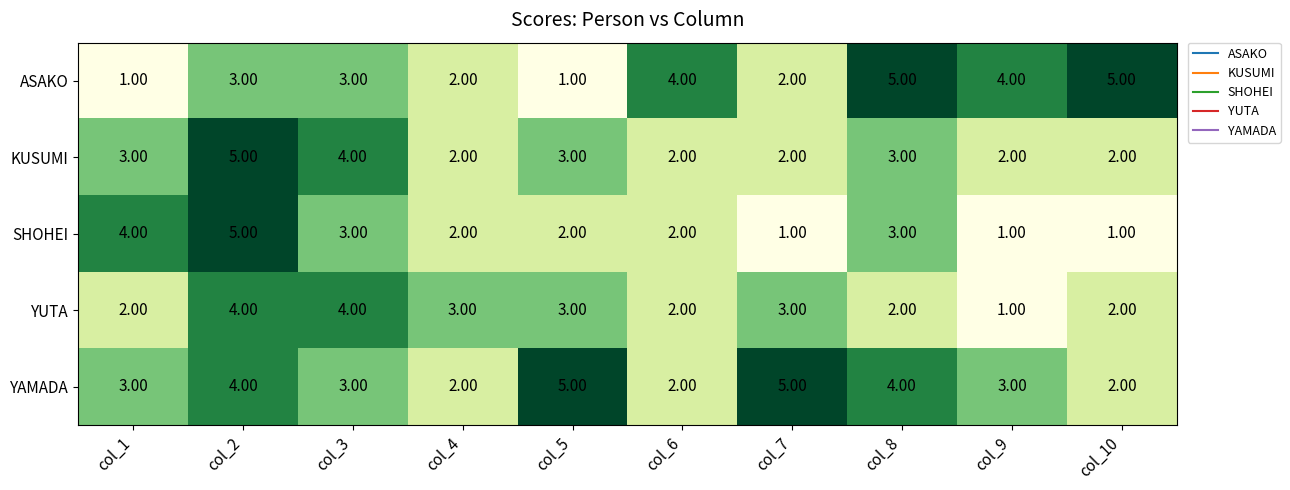

What is the difference between the maximum and minimum values in the YAMADA series?

3